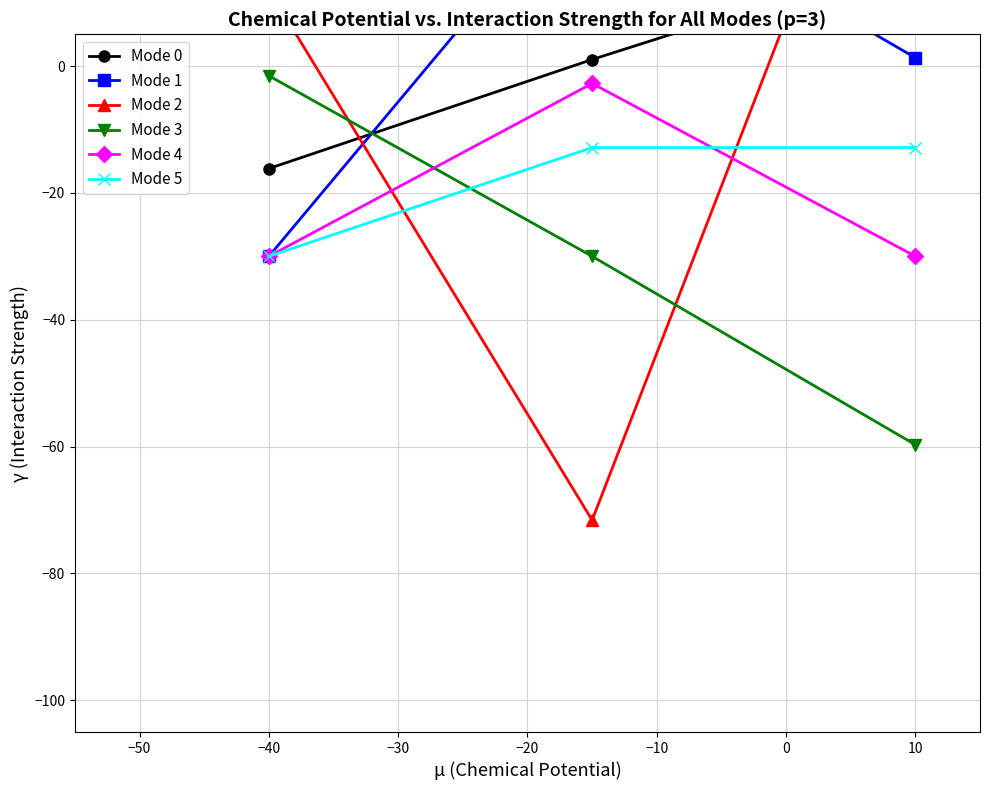

What is the highest value of the Mode 4 series?

-2.7